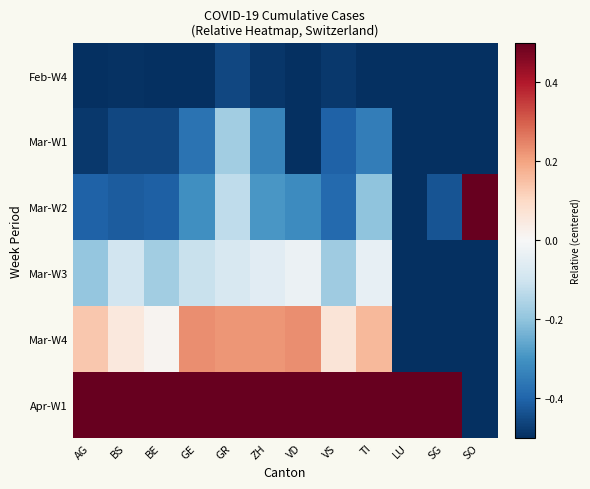

List the series in order of their peak value, highest first.

Mar-W2, Apr-W1, Mar-W4, Mar-W3, Mar-W1, Feb-W4